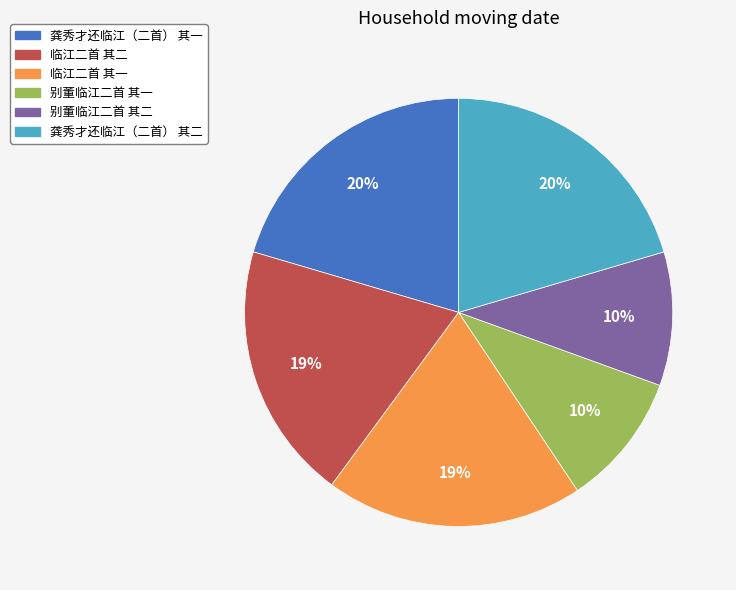

Do 别董临江二首 其一 and 临江二首 其二 together represent more than half of the pie?

No